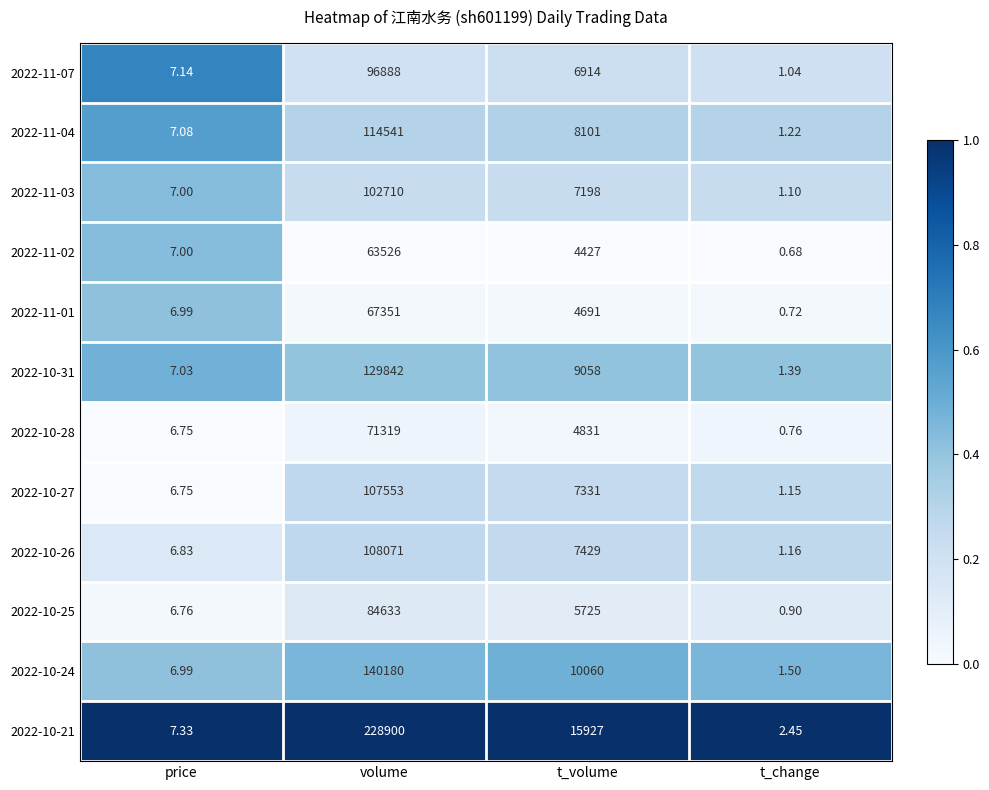

Where is 2022-10-31 nearest to the value 64921?

t_volume